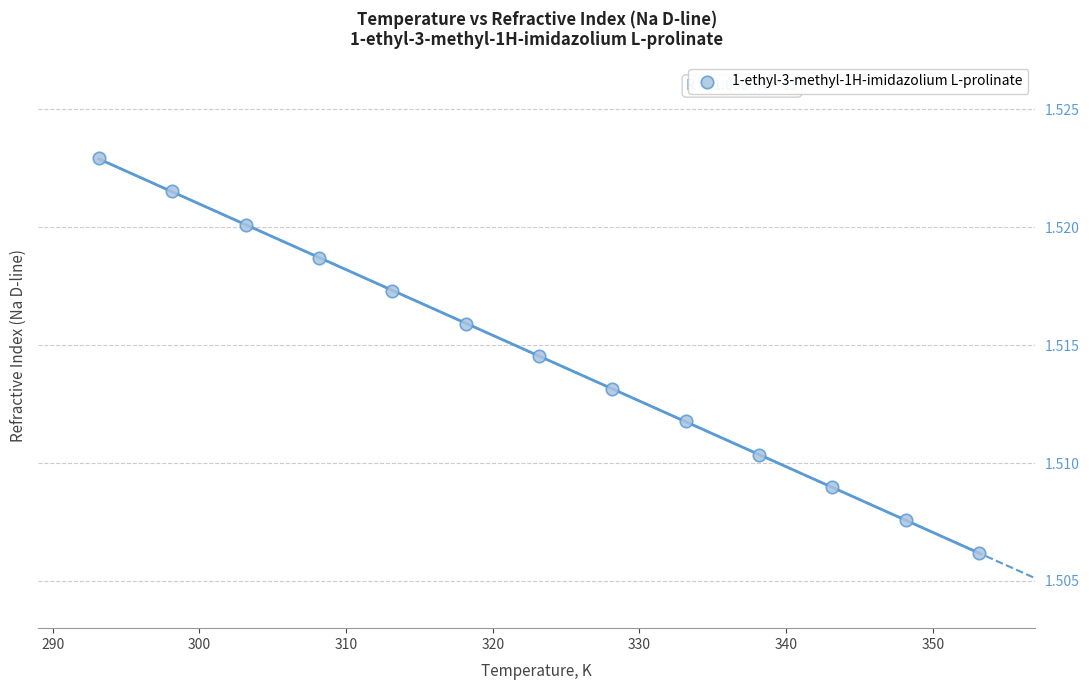

What is the range of X values (max minus min)?

60.0